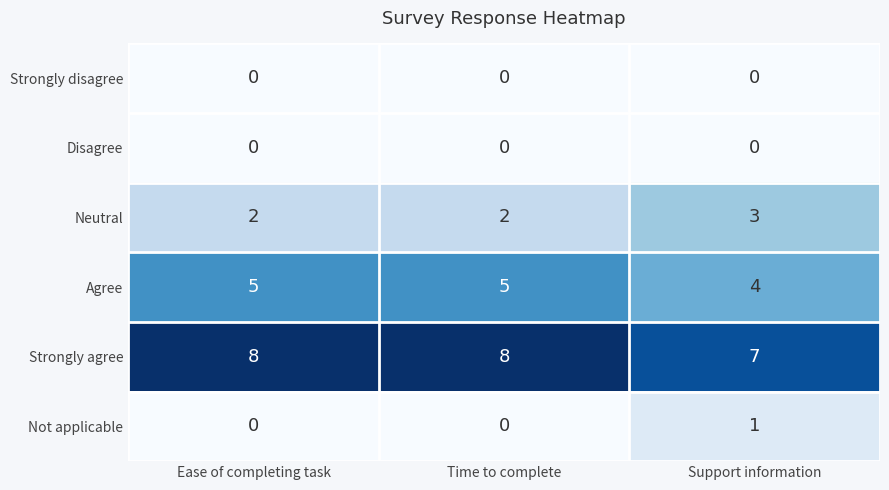

Reading left to right, what are all the values shown in this chart?

Strongly disagree: 0	0	0
Disagree: 0	0	0
Neutral: 2	2	3
Agree: 5	5	4
Strongly agree: 8	8	7
Not applicable: 0	0	1